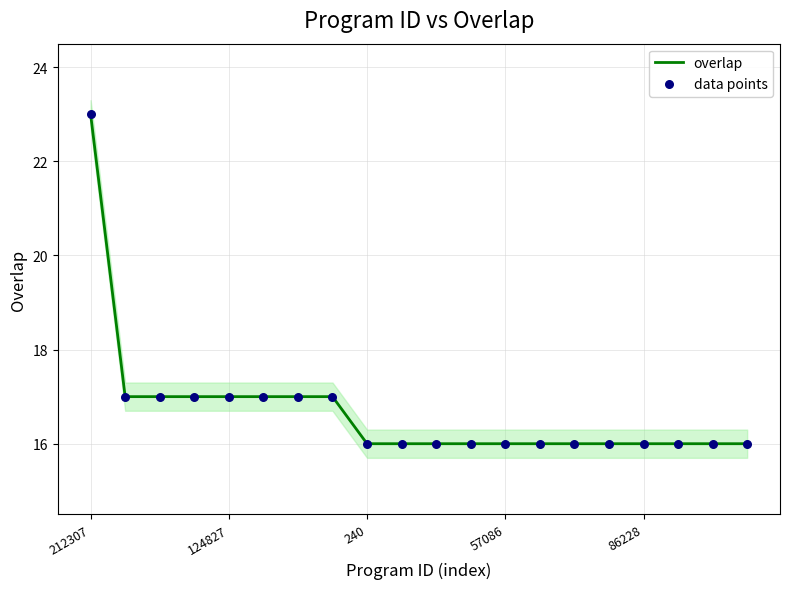

Which series contains the lowest Y value?

overlap